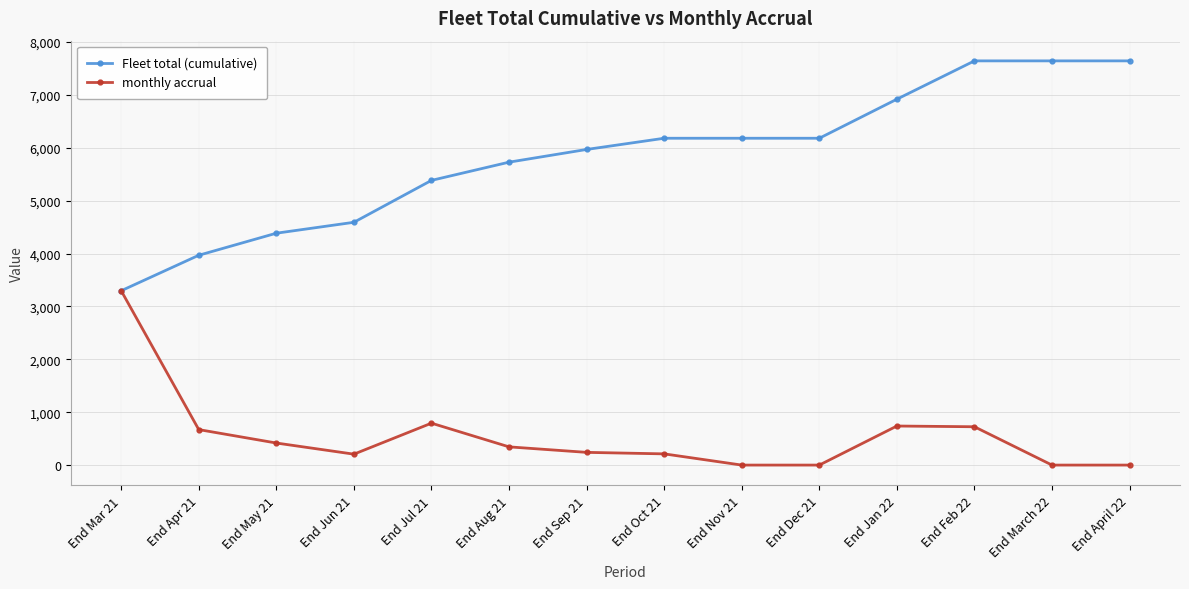

What is the difference between the highest and lowest values at End March 22?

7642.3